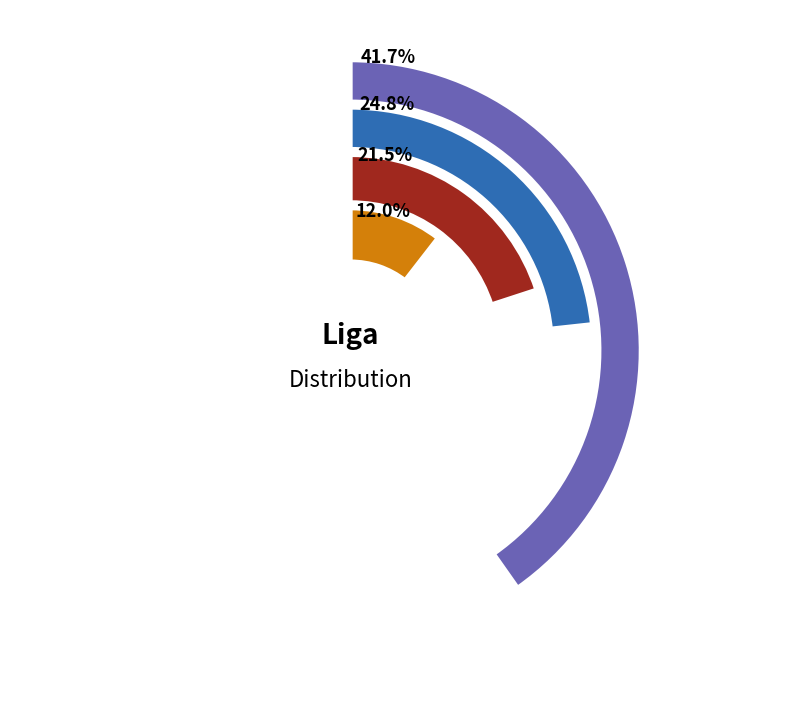

How many slices are in this pie chart?

4